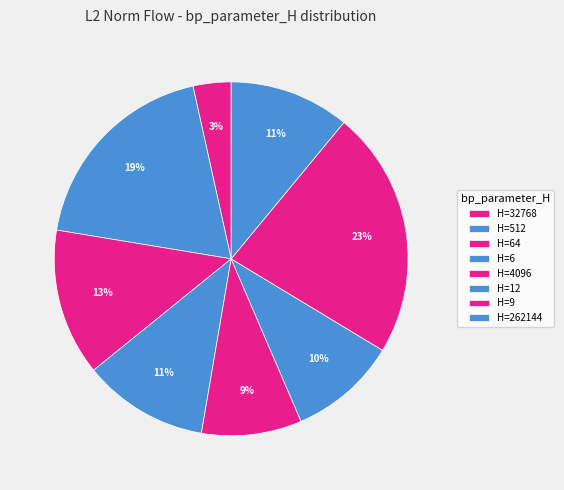

Count the number of slices in the pie.

8